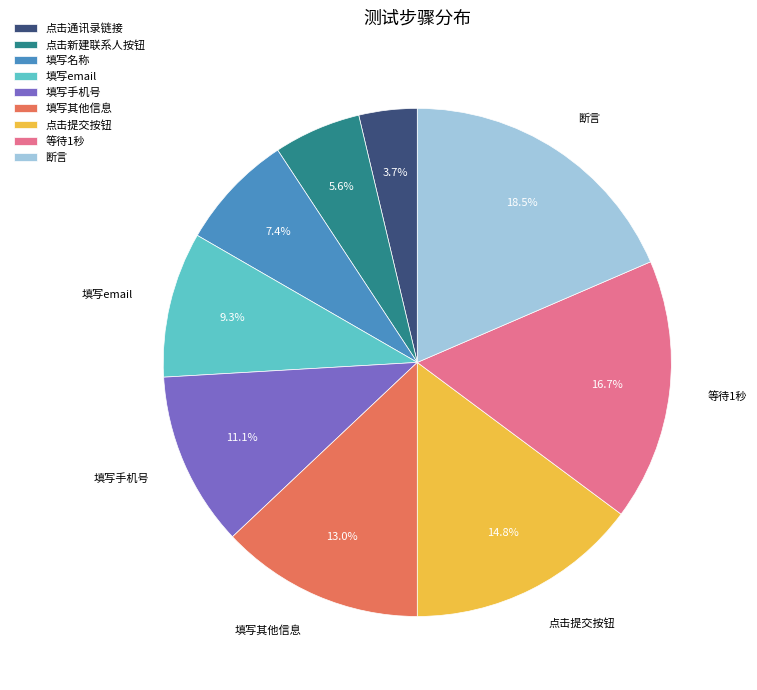

Which has a higher value, 断言 or 填写email?

断言